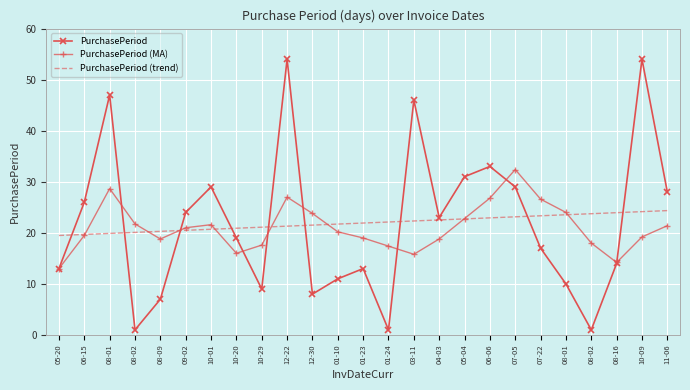

Reading right to left, what are all the values shown in this chart?

PurchasePeriod: 11-06=28.0	10-09=54.0	08-16=14.0	08-02=1.0	08-01=10.0	07-22=17.0	07-05=29.0	06-06=33.0	05-04=31.0	04-03=23.0	03-11=46.0	01-24=1.0	01-23=13.0	01-10=11.0	12-30=8.0	12-22=54.0	10-29=9.0	10-20=19.0	10-01=29.0	09-02=24.0	08-09=7.0	08-02=1.0	08-01=47.0	06-15=26.0	05-20=13.0
PurchasePeriod (MA): 11-06=21.4	10-09=19.2	08-16=14.2	08-02=18.0	08-01=24.0	07-22=26.6	07-05=32.4	06-06=26.8	05-04=22.8	04-03=18.8	03-11=15.8	01-24=17.4	01-23=19.0	01-10=20.2	12-30=23.8	12-22=27.0	10-29=17.6	10-20=16.0	10-01=21.6	09-02=21.0	08-09=18.8	08-02=21.8	08-01=28.7	06-15=19.5	05-20=13.0
PurchasePeriod (trend): 11-06=24.4	10-09=24.2	08-16=24.0	08-02=23.7	08-01=23.5	07-22=23.3	07-05=23.1	06-06=22.9	05-04=22.7	04-03=22.5	03-11=22.3	01-24=22.1	01-23=21.9	01-10=21.7	12-30=21.5	12-22=21.3	10-29=21.1	10-20=20.9	10-01=20.7	09-02=20.5	08-09=20.3	08-02=20.1	08-01=19.9	06-15=19.7	05-20=19.5